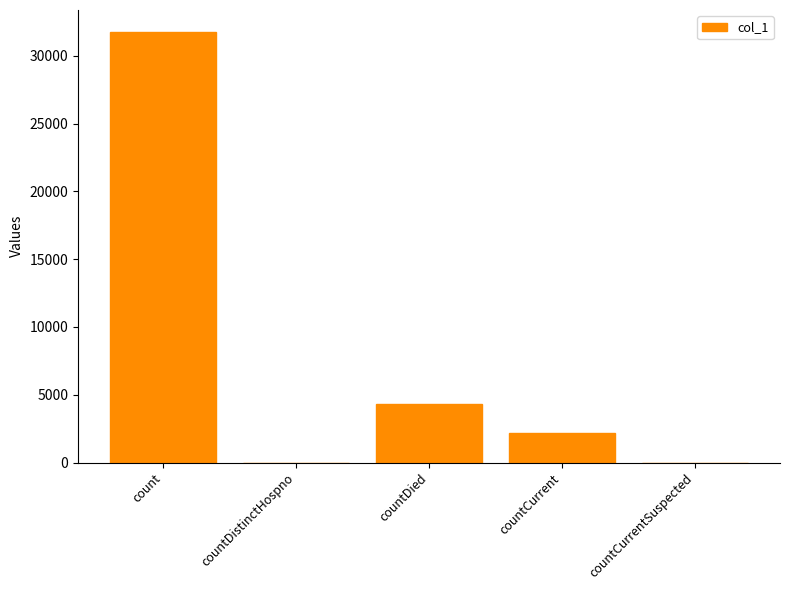

What is the sum of the values at countCurrentSuspected and count?

31798